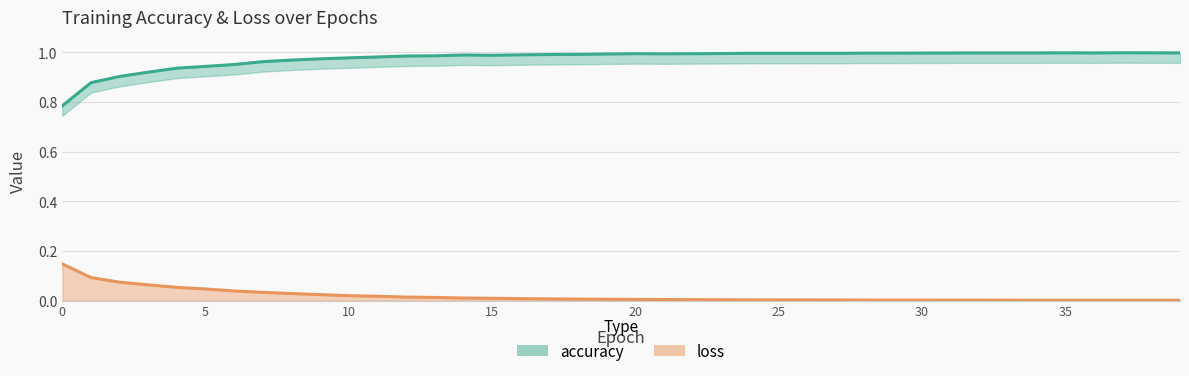

At which category does loss reach its first local valley?

35